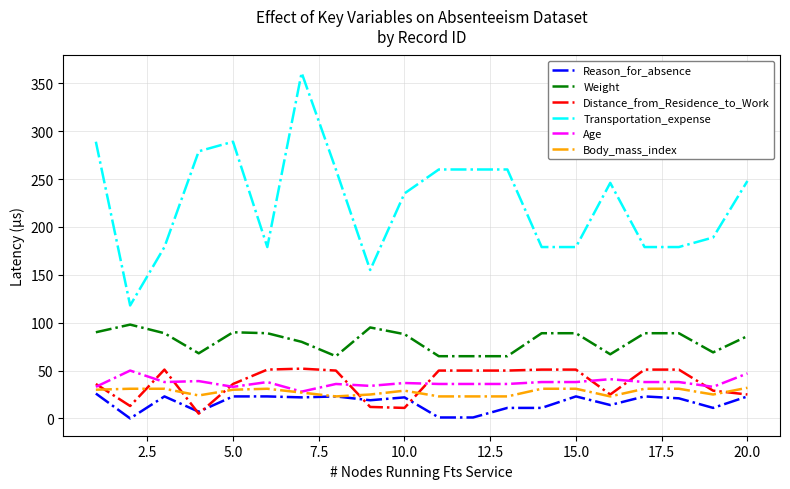

True or false: Transportation_expense and Distance_from_Residence_to_Work intersect in this chart.

False